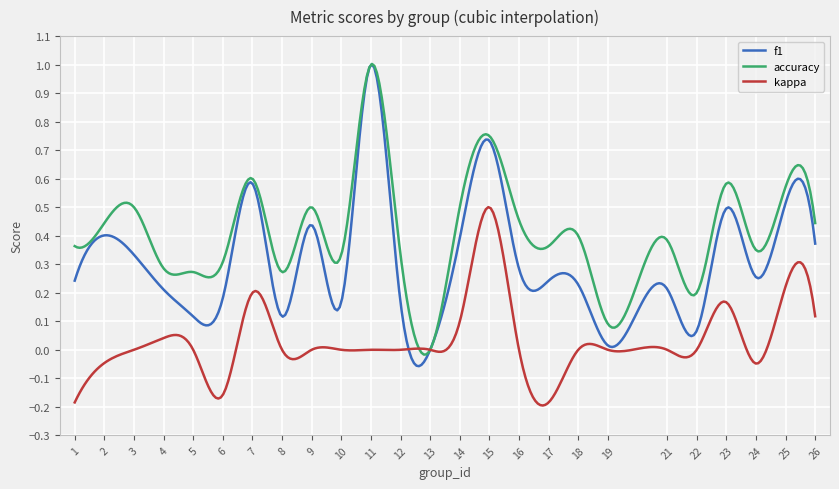

Which series has the largest total across all categories?

accuracy